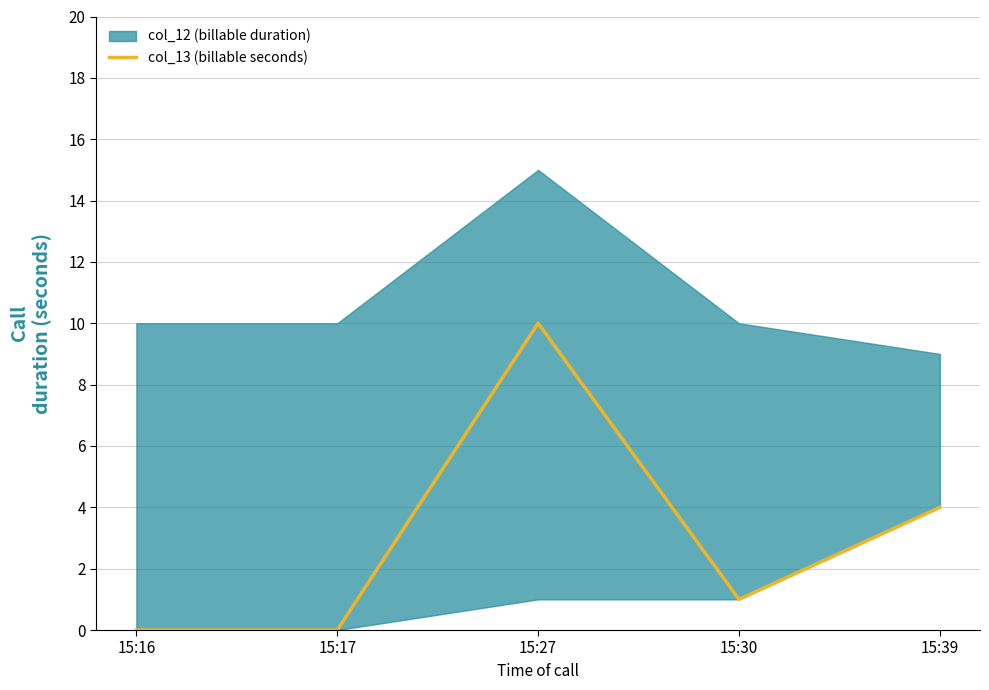

How many interior local peaks (higher than both neighbors) does the data have?

1